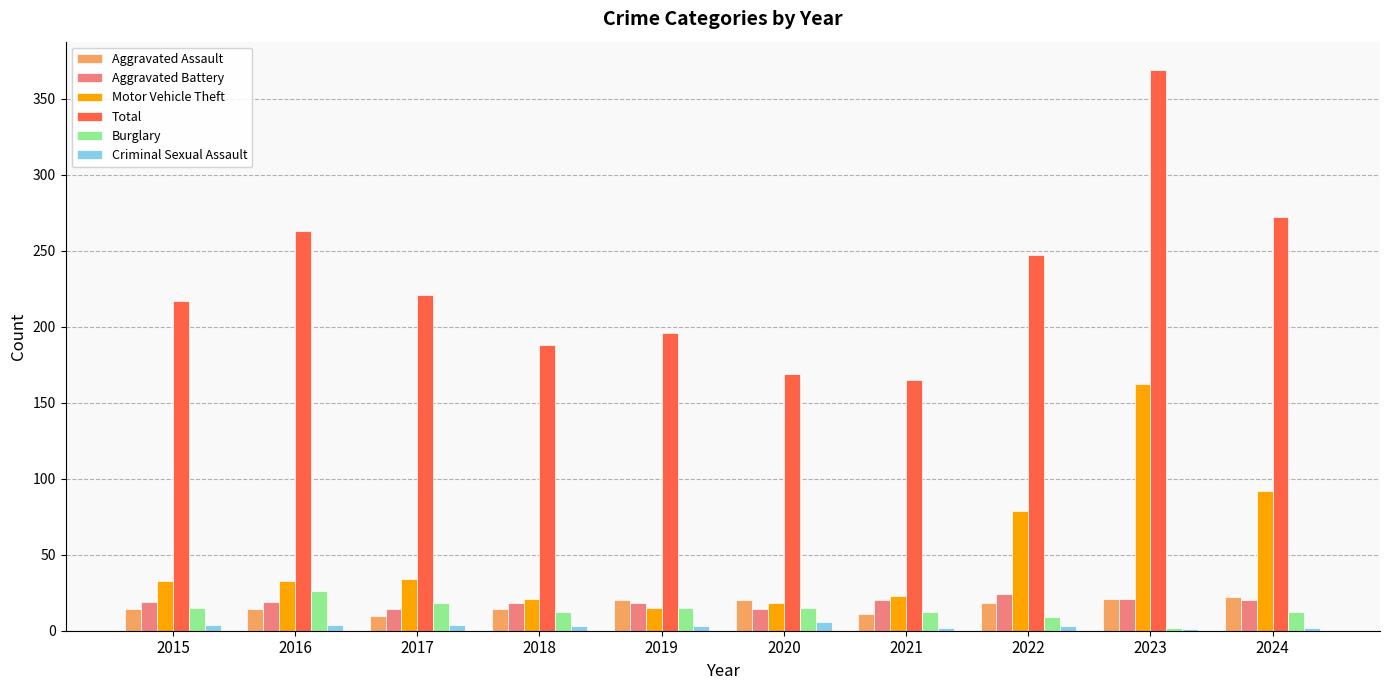

How many groups of bars are there?

10